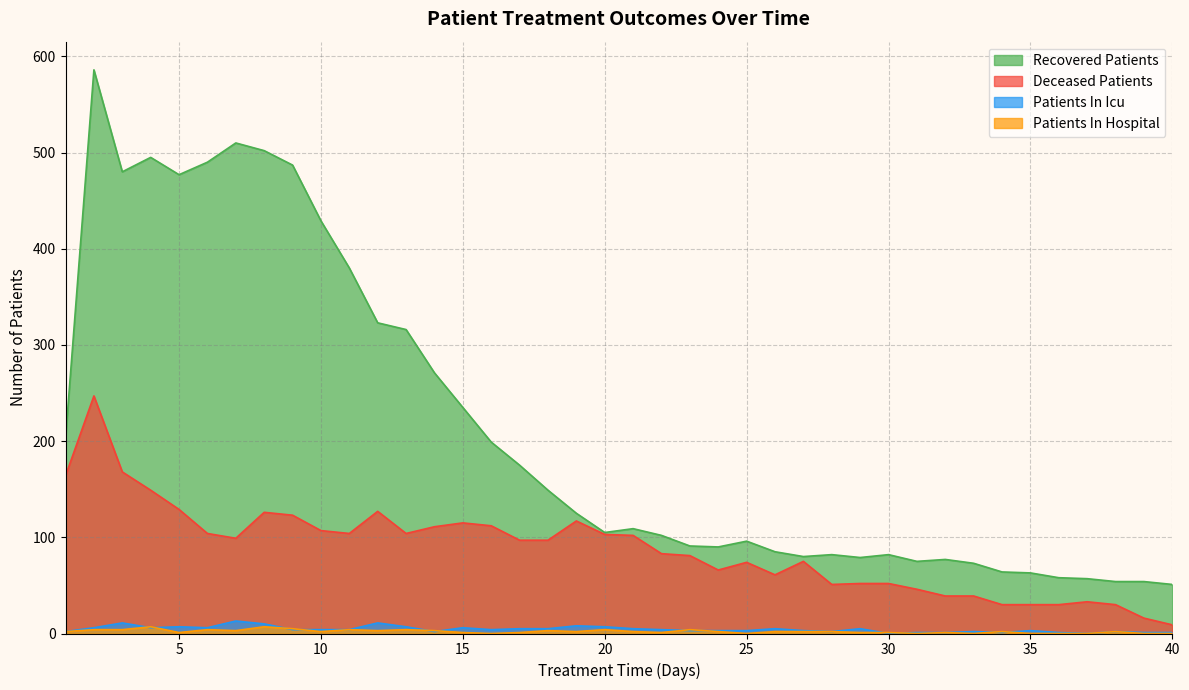

Does the chart have visible grid lines?

Yes